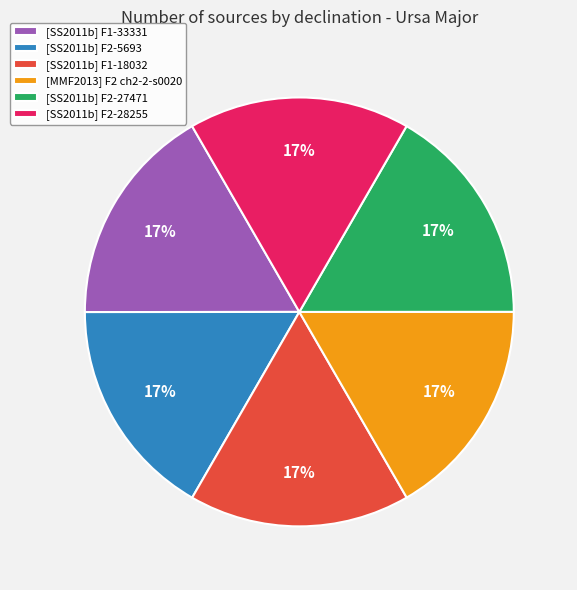

To the nearest percent, what is the average slice percentage?

17%